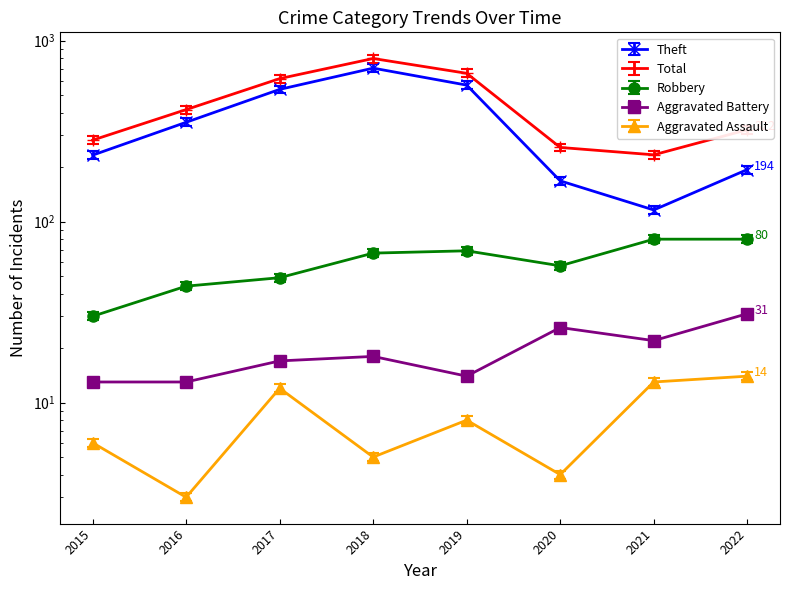

What is the highest value of the Total series?

836.9